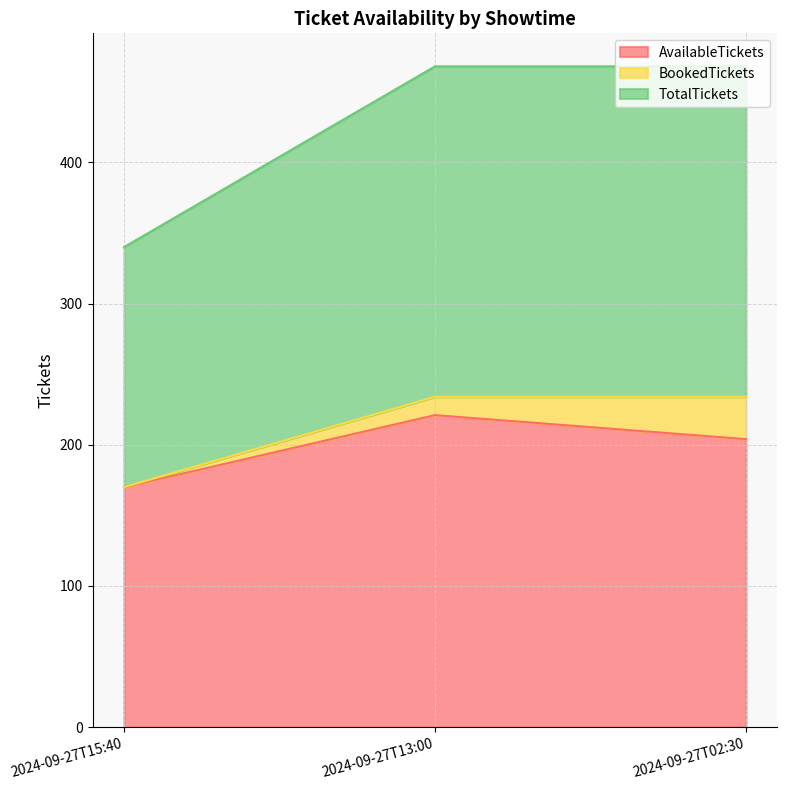

True or false: AvailableTickets has a value of 204 at 2024-09-27T02:30.

True